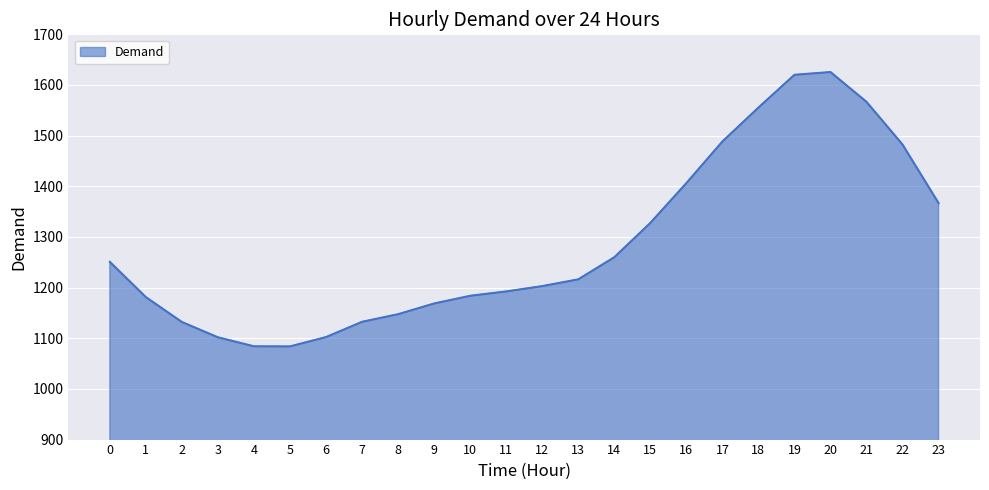

What is the difference between the maximum and minimum values?

541.6